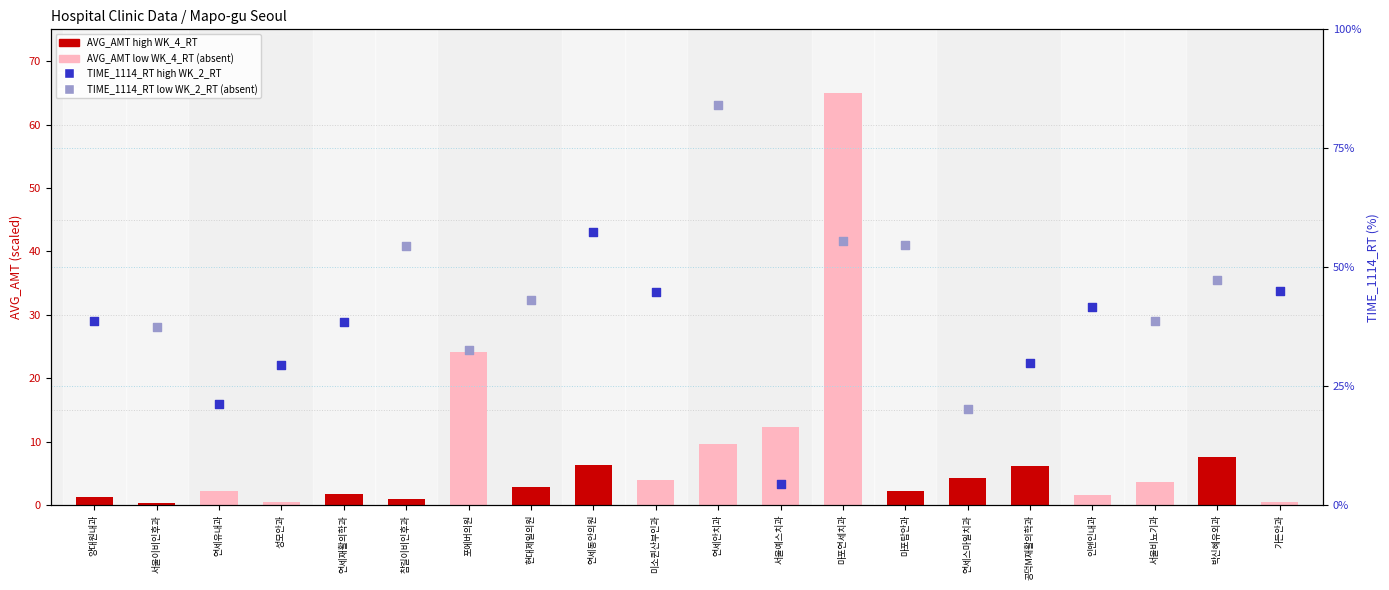

What is the change in value from 양대원내과 to 서울예스치과?

+11.2